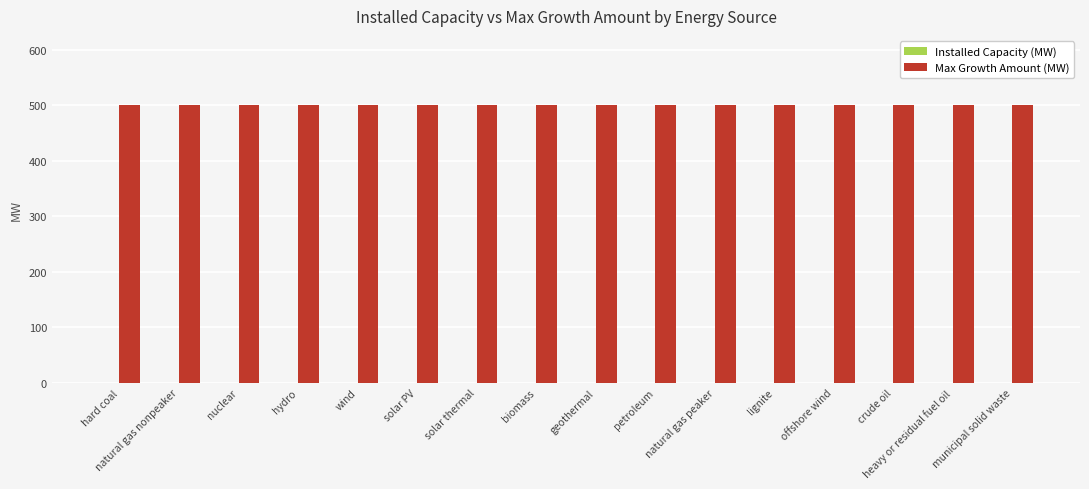

Between lignite and offshore wind, which series saw the biggest shift?

Installed Capacity (MW)